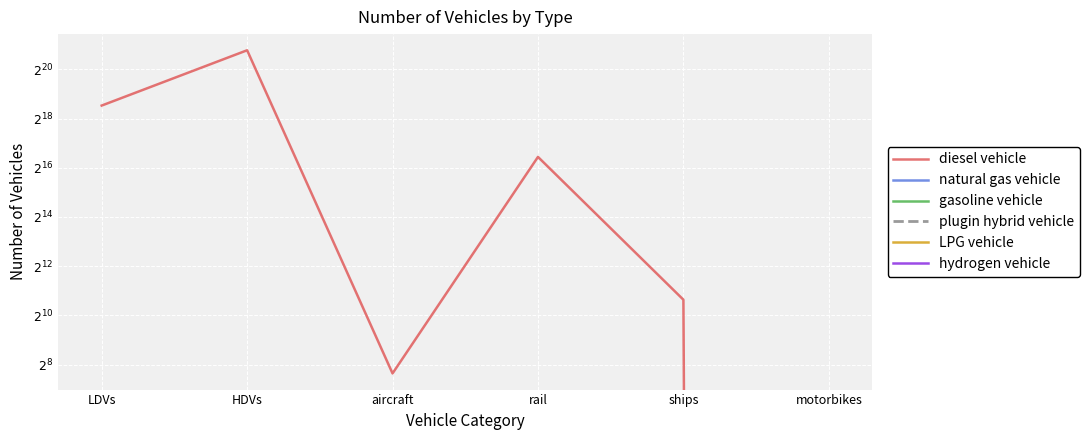

What are all the series names shown in the legend?

diesel vehicle, natural gas vehicle, gasoline vehicle, plugin hybrid vehicle, LPG vehicle, hydrogen vehicle